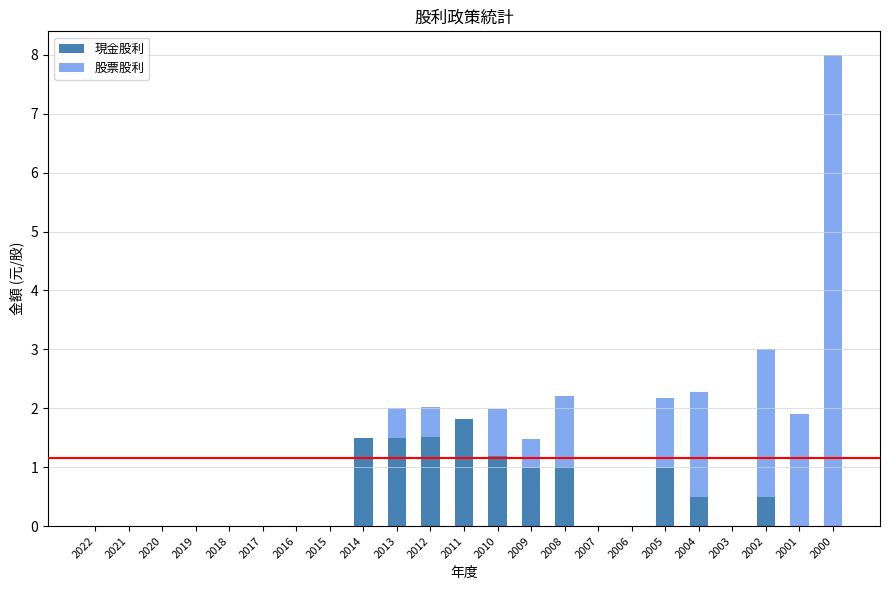

At which category is the sum across all series the highest?

2000